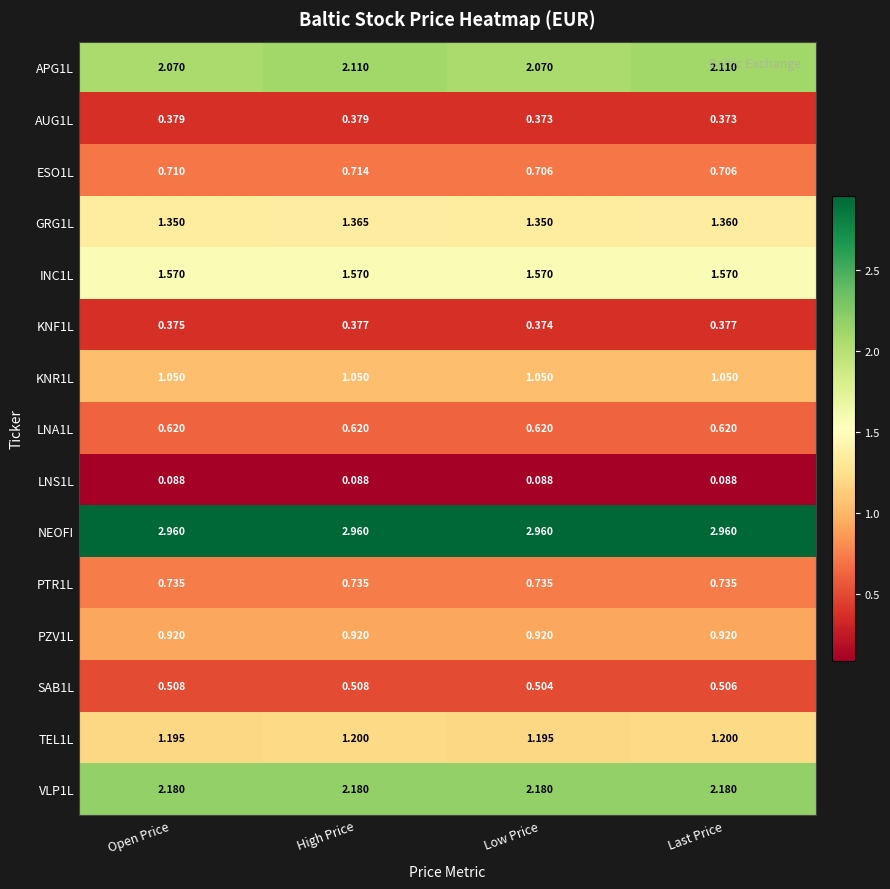

What is the spread (max minus min) of values at High Price?

2.9